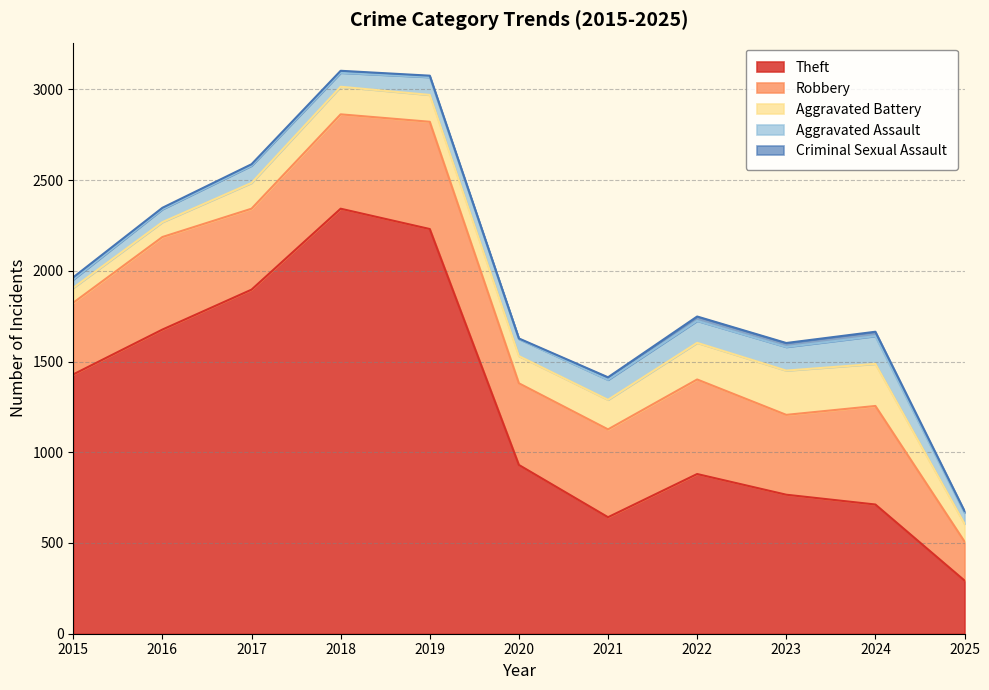

True or false: Aggravated Assault has a value of 121 at 2022.

True